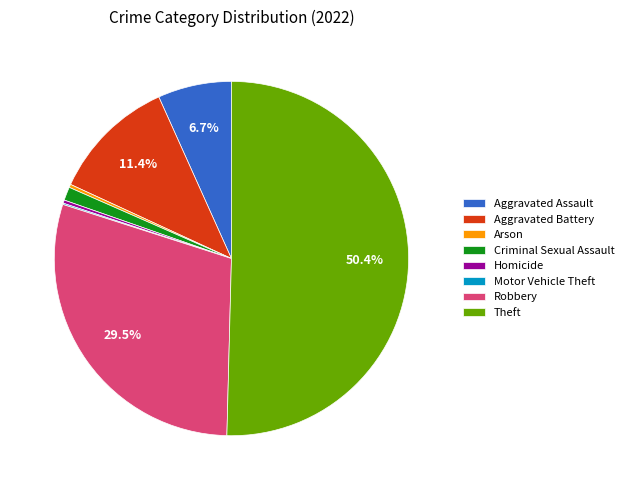

Is the sum of Aggravated Battery and Theft greater than half?

Yes